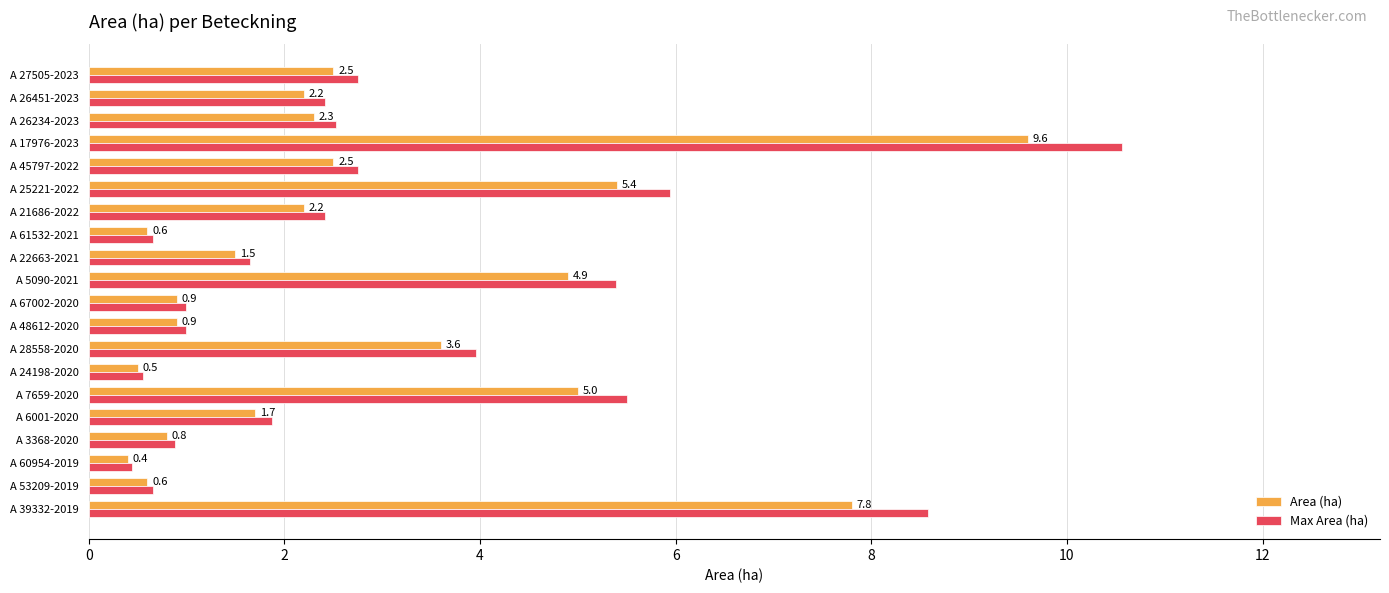

Which series has the largest range (max minus min)?

Max Area (ha)